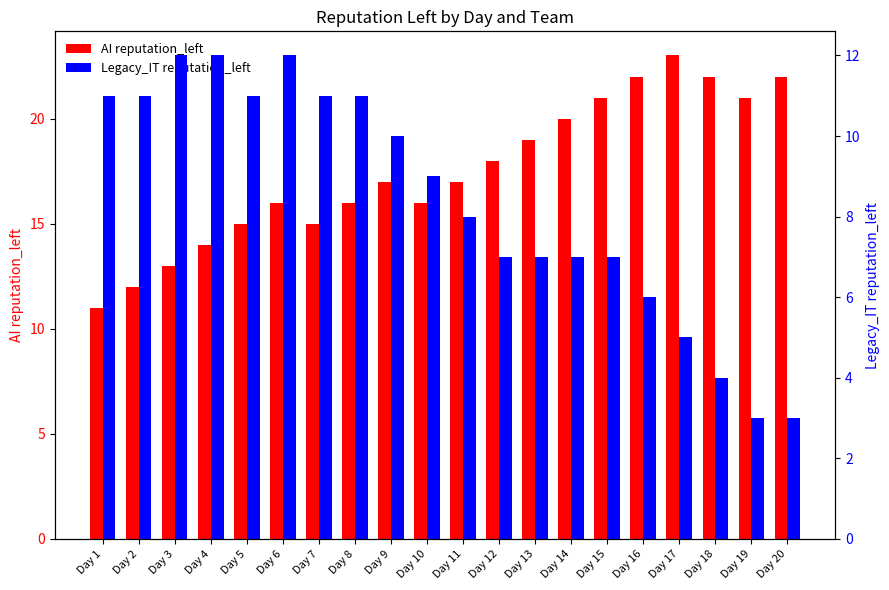

At how many categories does at least one series exceed 12?

18